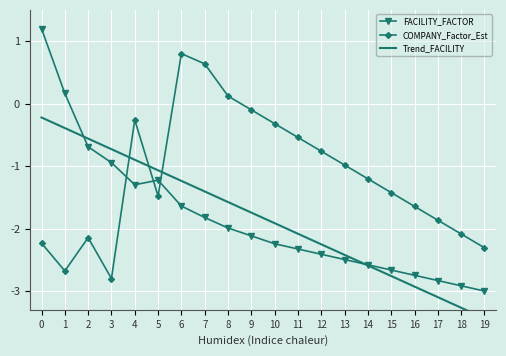

Is this an area chart (filled region under the line)?

No